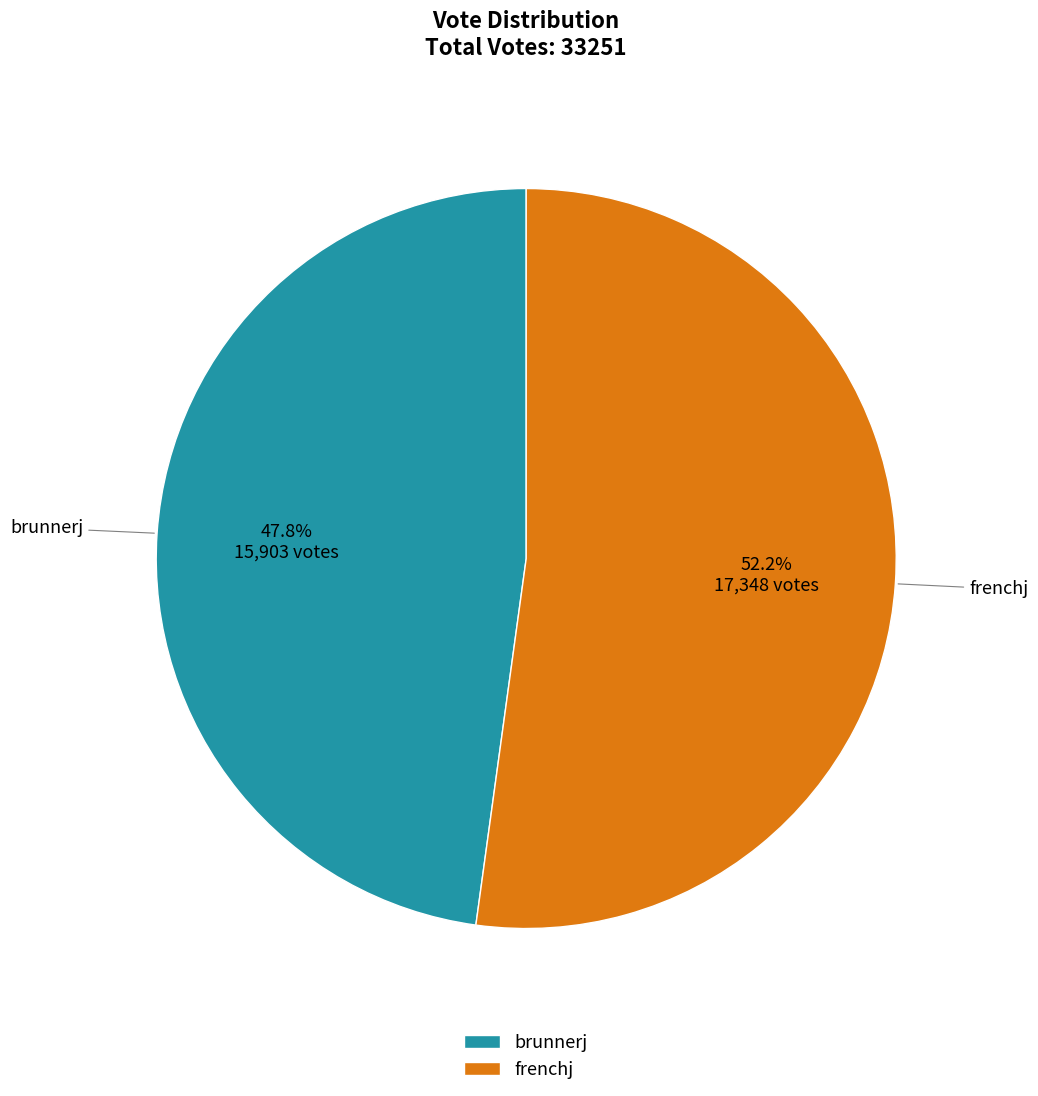

Between frenchj and brunnerj, which is larger?

frenchj